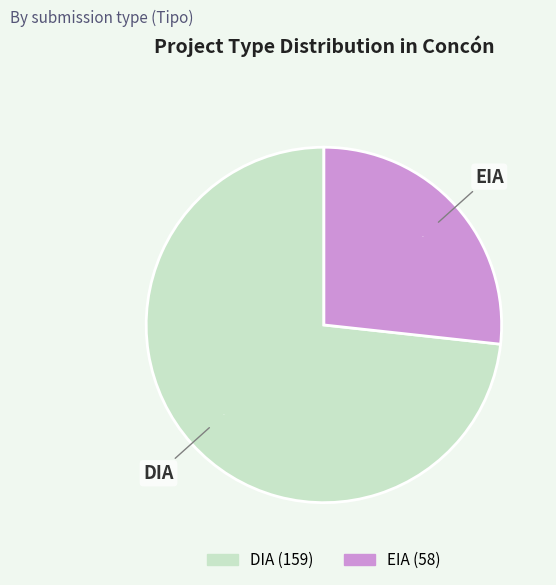

What is the smallest slice in the pie chart?

EIA